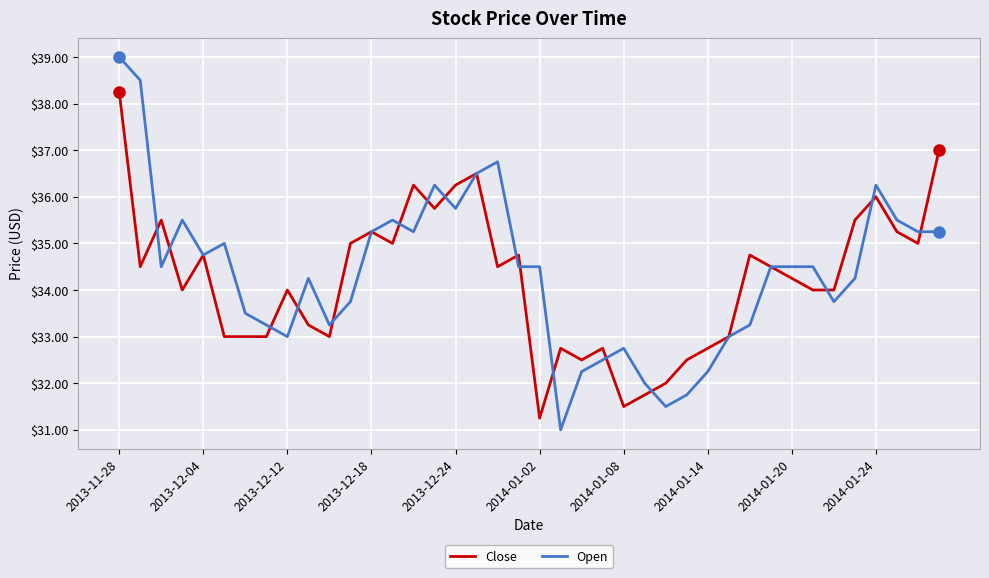

Which series has the largest range (max minus min)?

Open